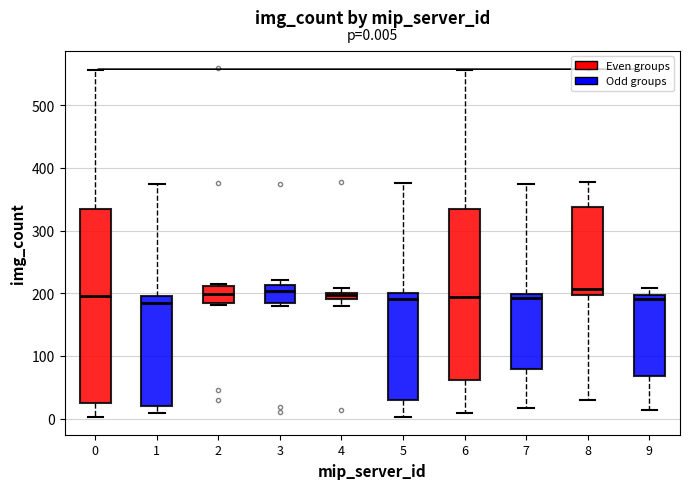

Comparing the boxes themselves (not the whiskers), which one is the tallest?

0